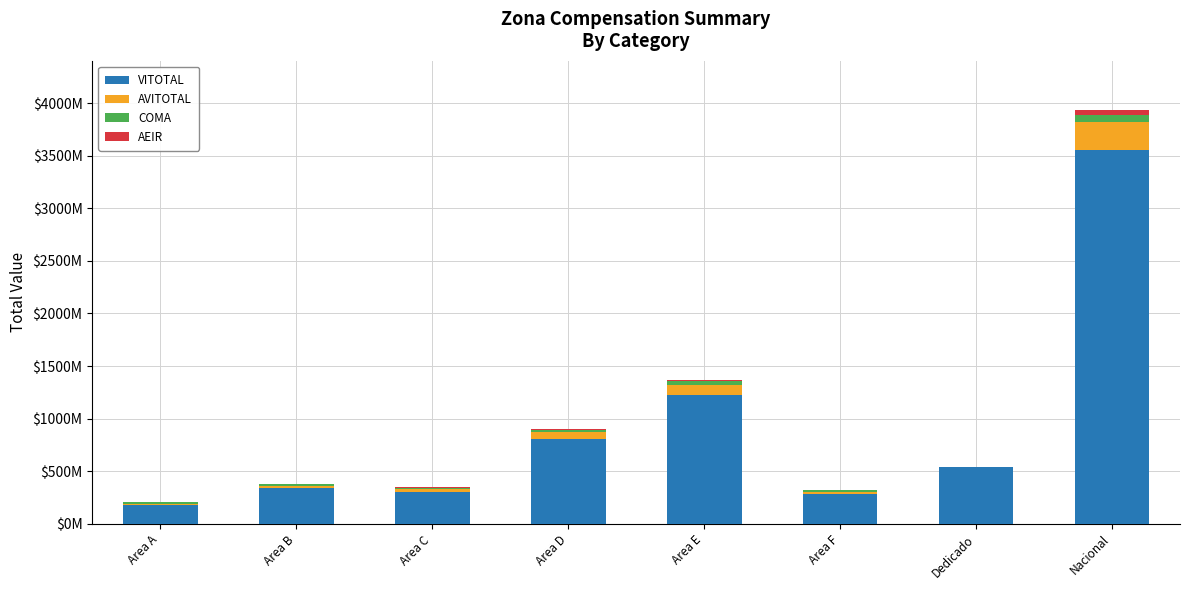

Does the chart contain stacked bars?

Yes